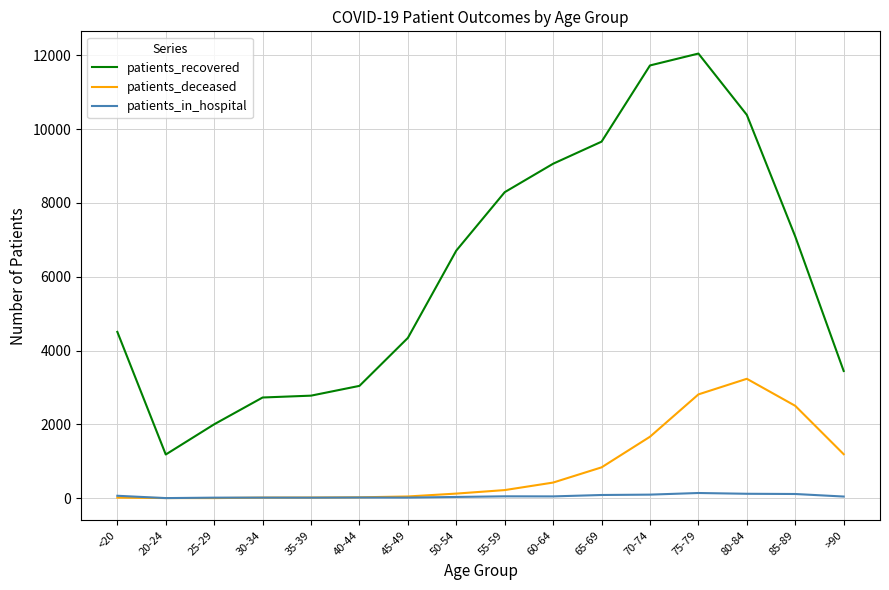

The patients_deceased series shows 5641 at 80-84. True or false?

False